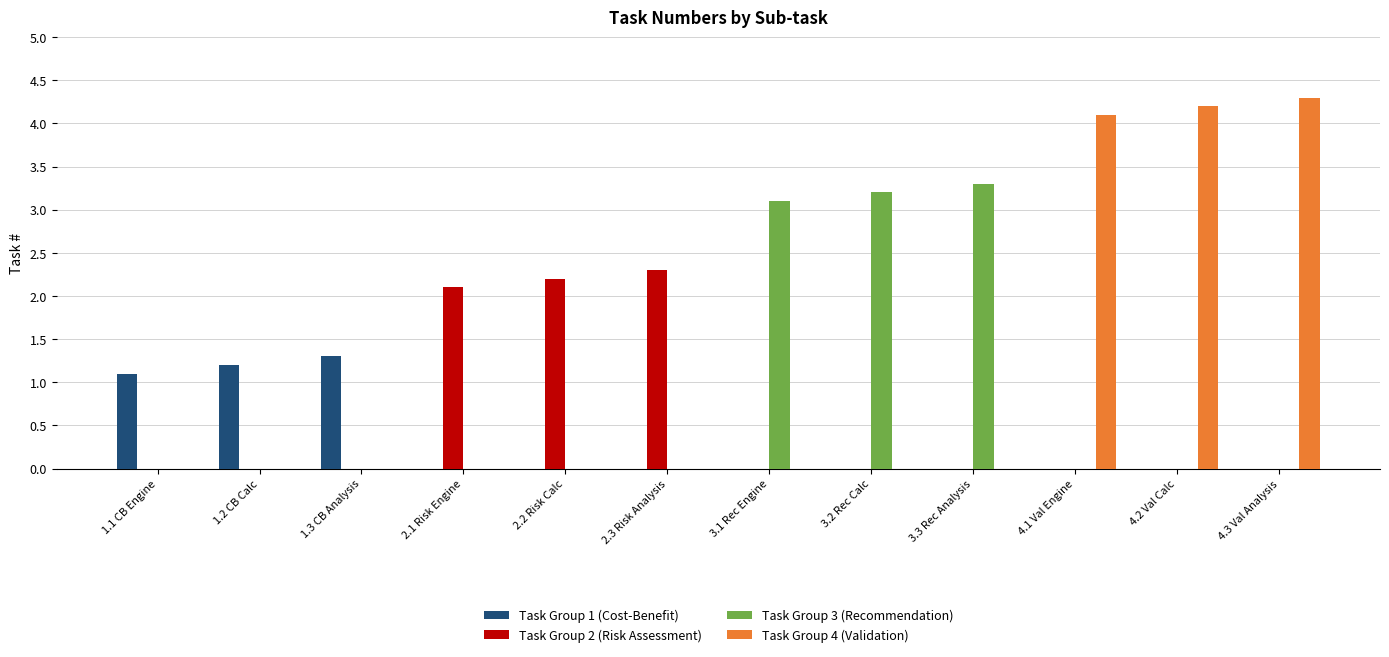

The value of Task Group 3 (Recommendation) at 2.2 Risk Calc is 1.1. True or false?

False